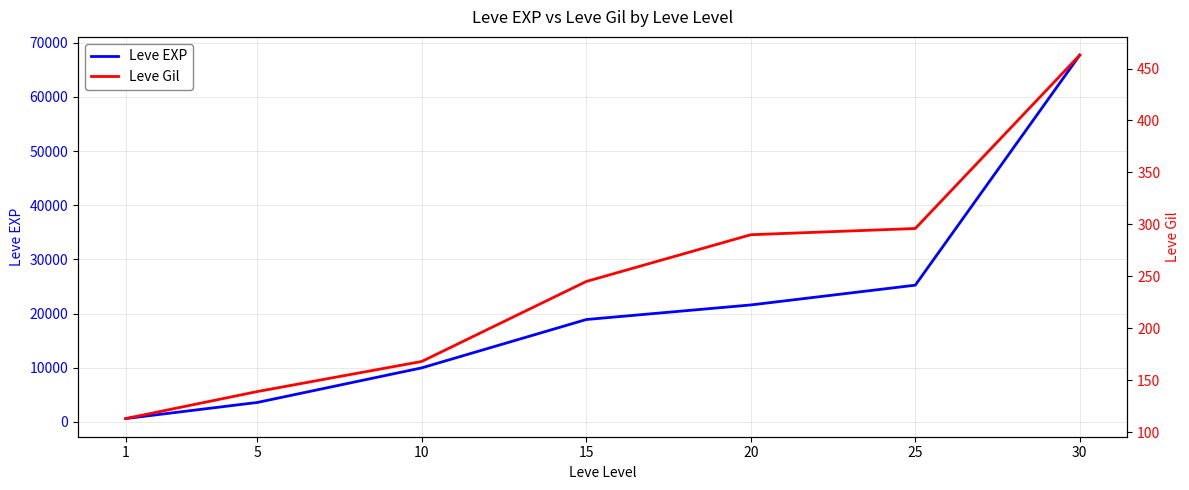

Is the value of Leve Gil at 25 greater than the value of Leve EXP at 5?

No